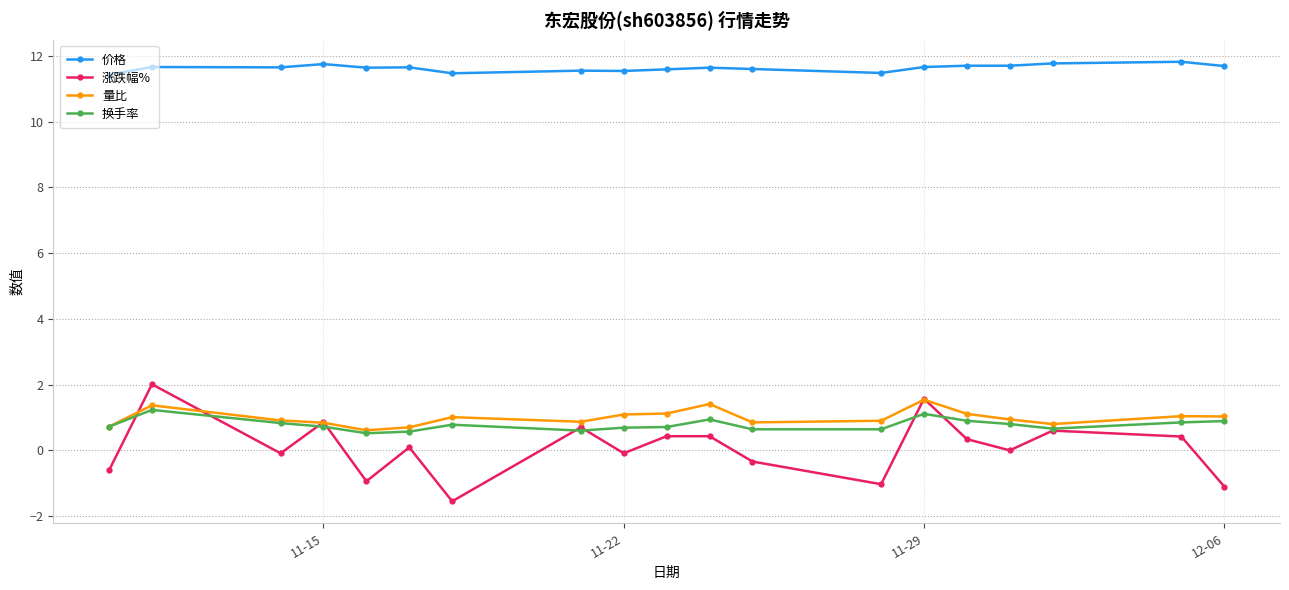

What are all the series names shown in the legend?

价格, 涨跌幅%, 量比, 换手率